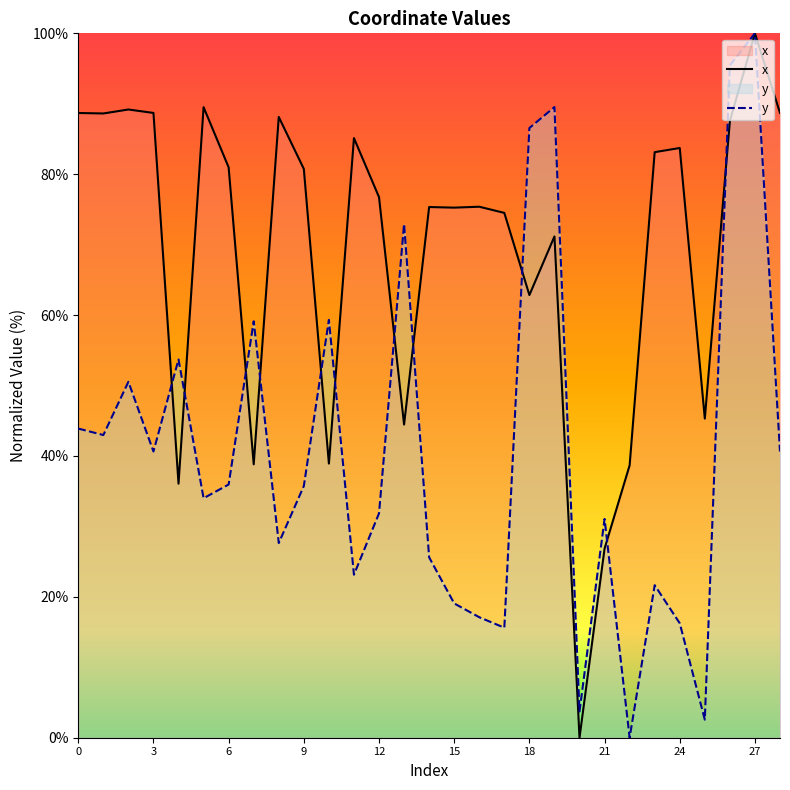

How many categories are shown in the chart?

29